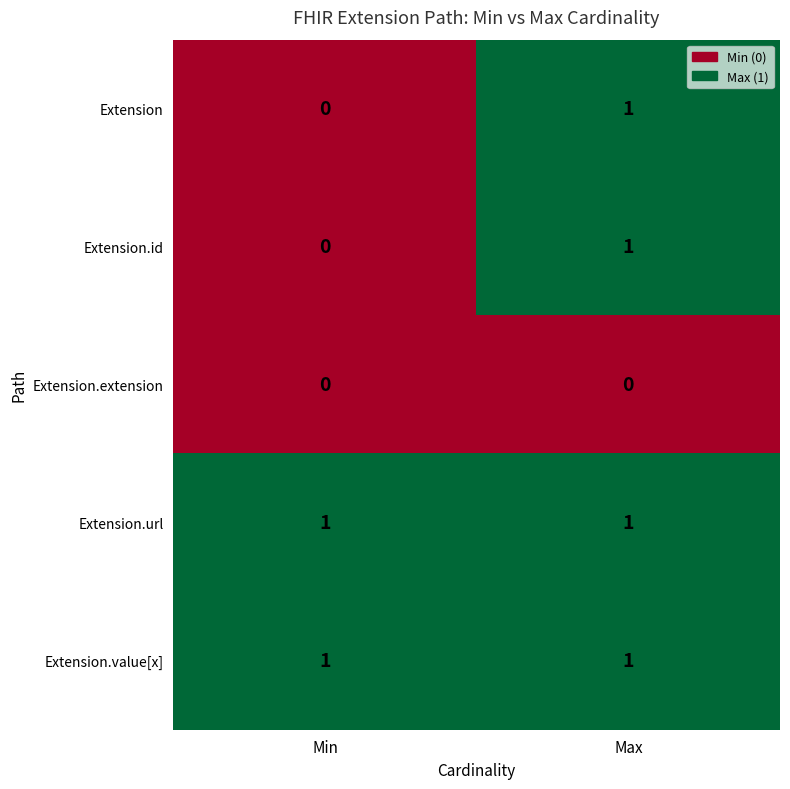

At which category is the sum across all series the highest?

Max